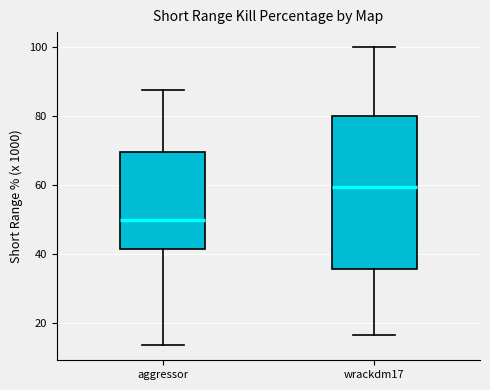

Comparing the boxes themselves (not the whiskers), which one is the tallest?

wrackdm17